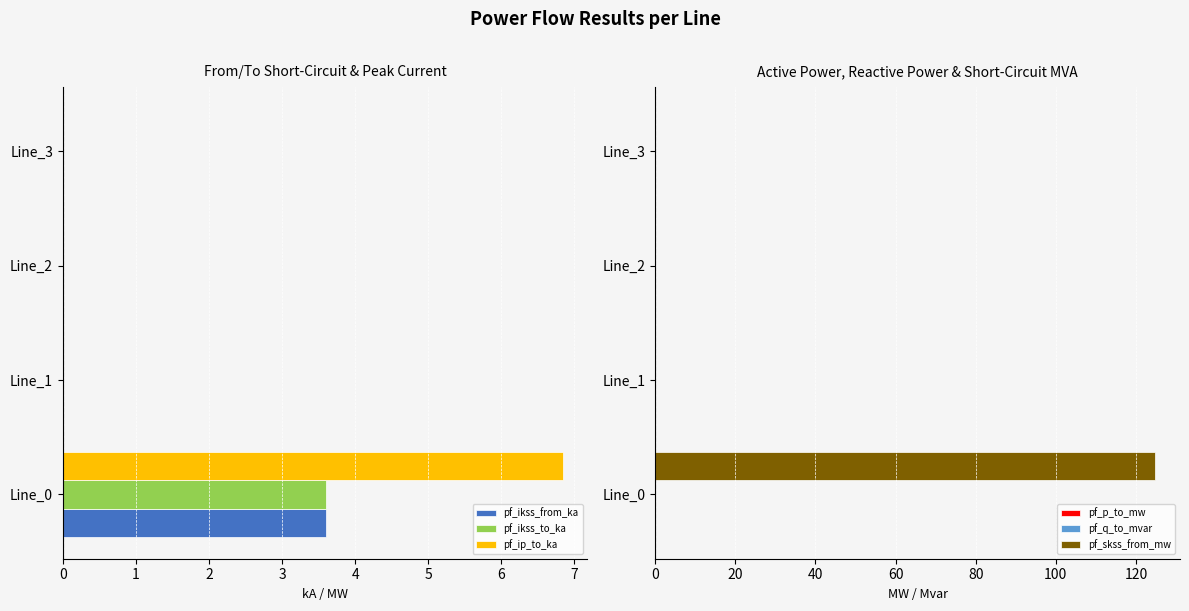

True or false: pf_ip_to_ka has a value of 11.4 at Line_0.

False